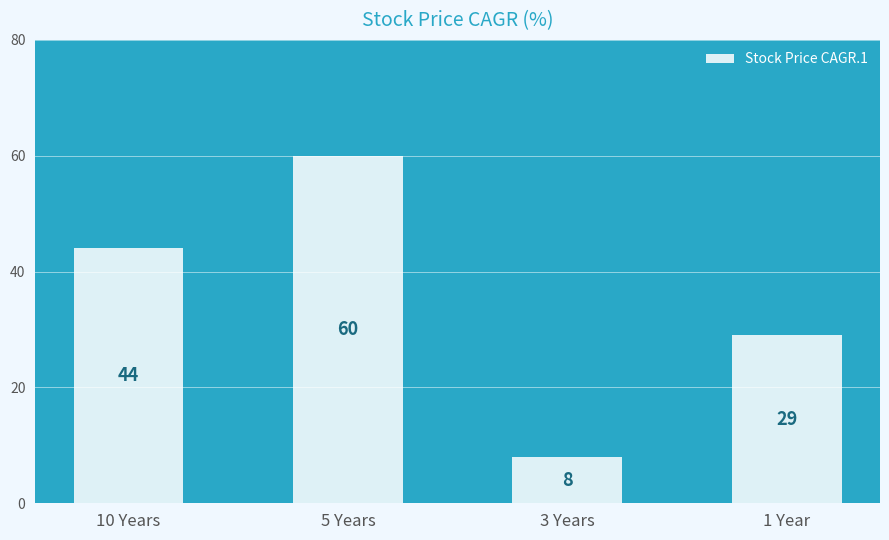

How many values are between 29 and 60?

3